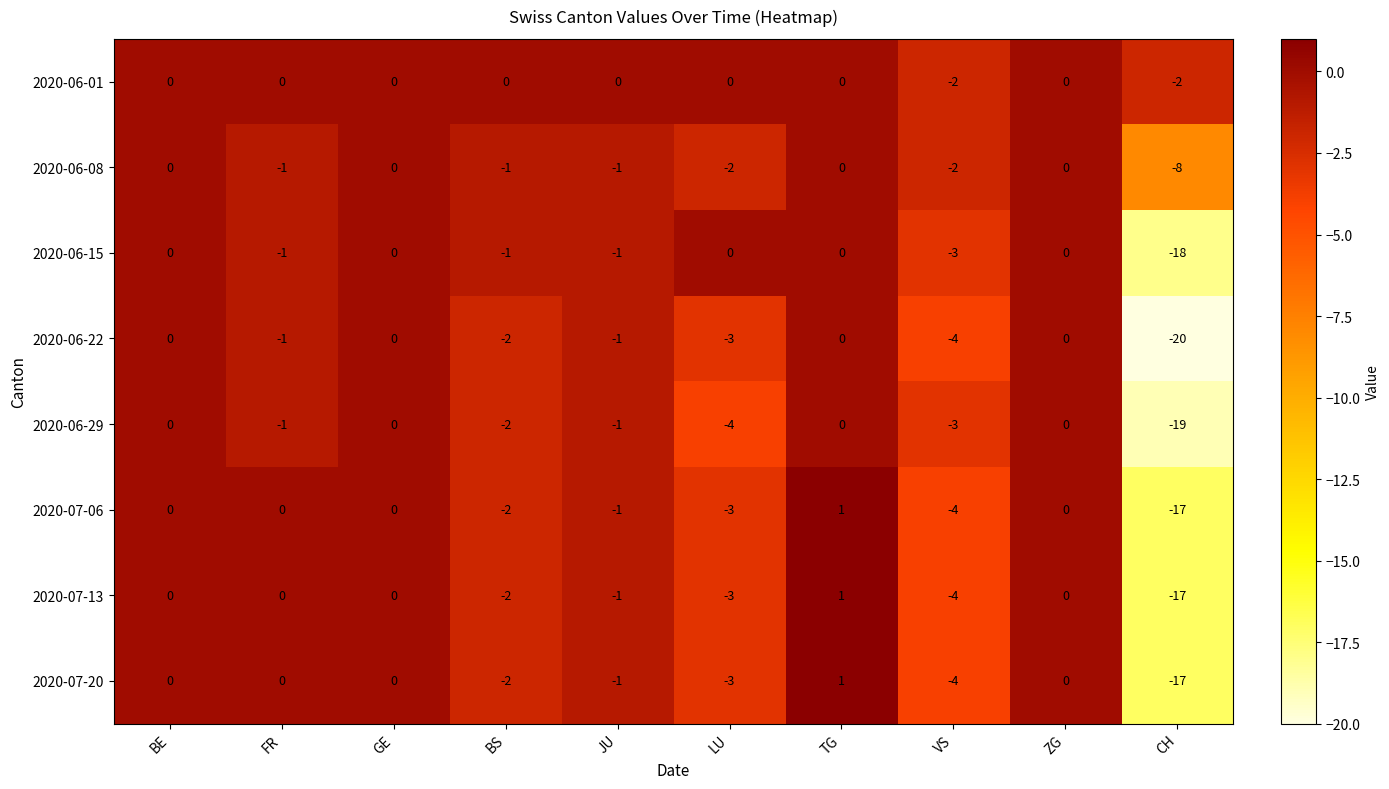

What is the total value across all series at FR?

-4